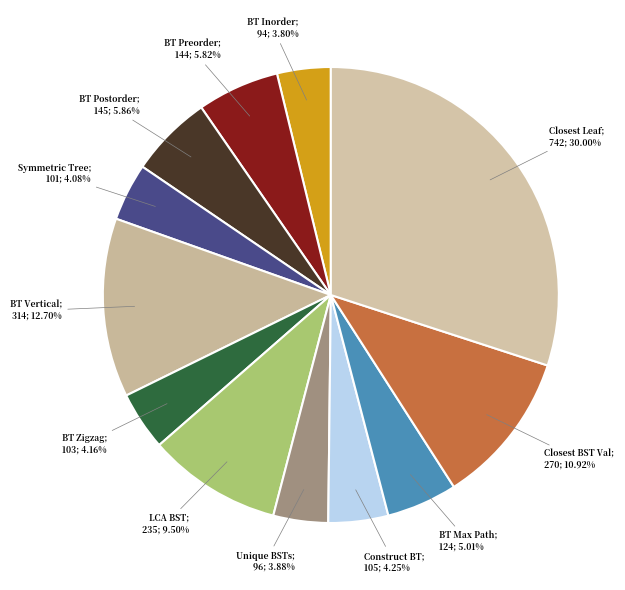

How many slices are in this pie chart?

12